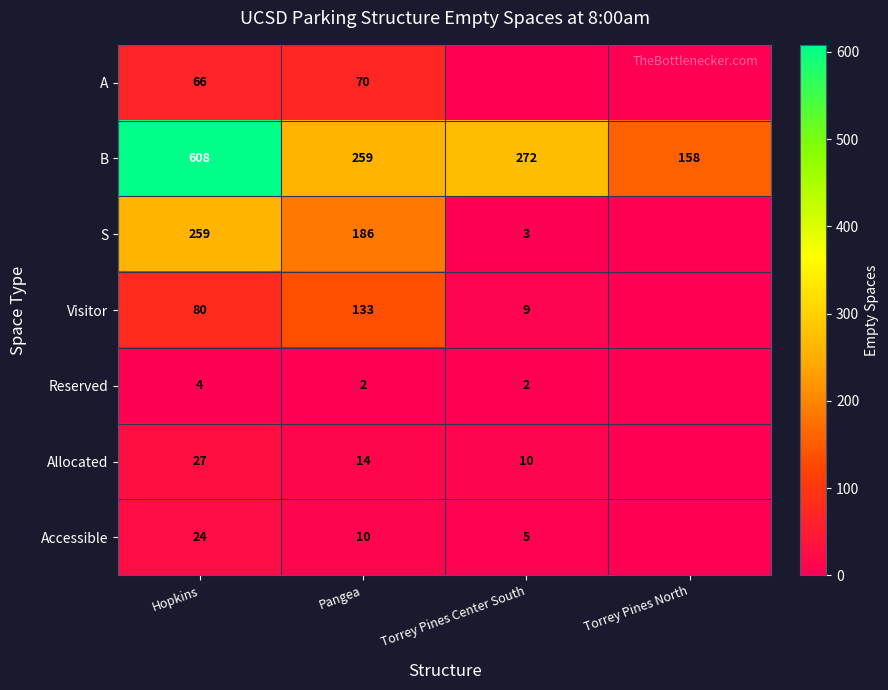

What is the lowest value of the B series?

158